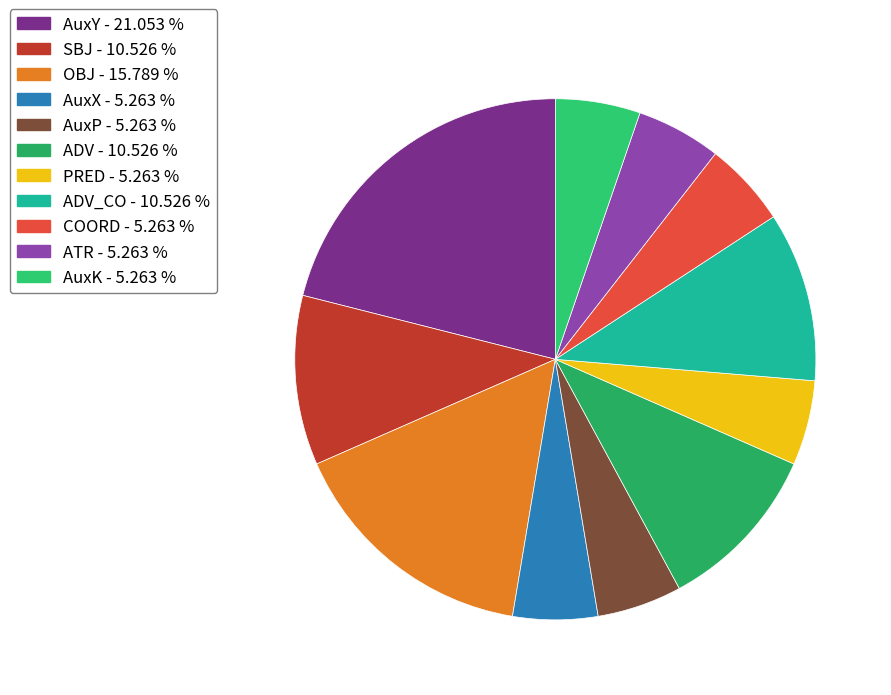

Count the number of slices in the pie.

11